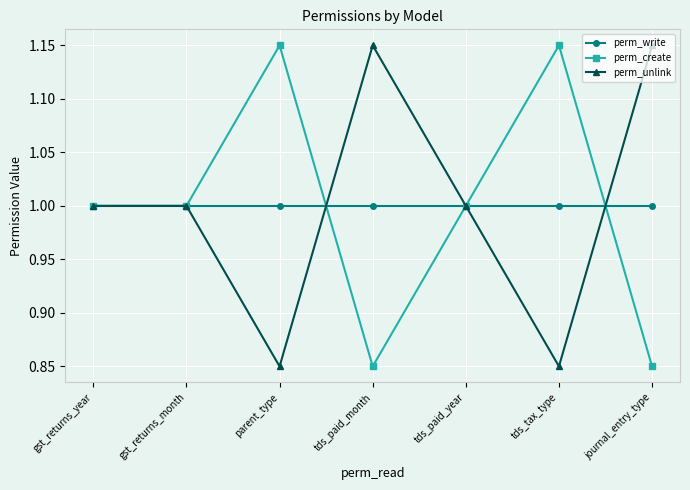

What is the difference between the highest and lowest values at tds_tax_type?

0.3